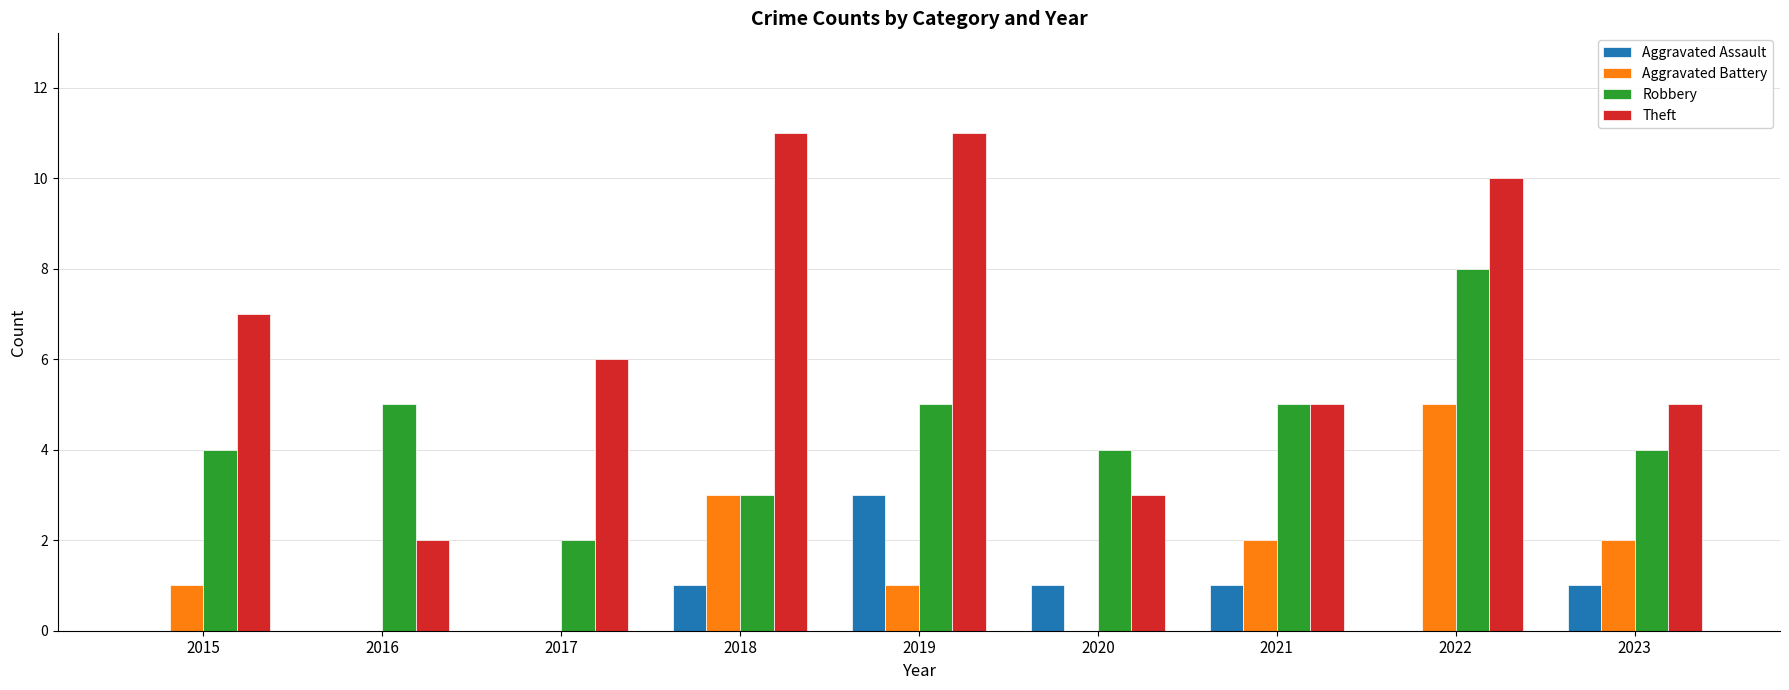

Is it true that Aggravated Battery equals 3 at 2023?

False